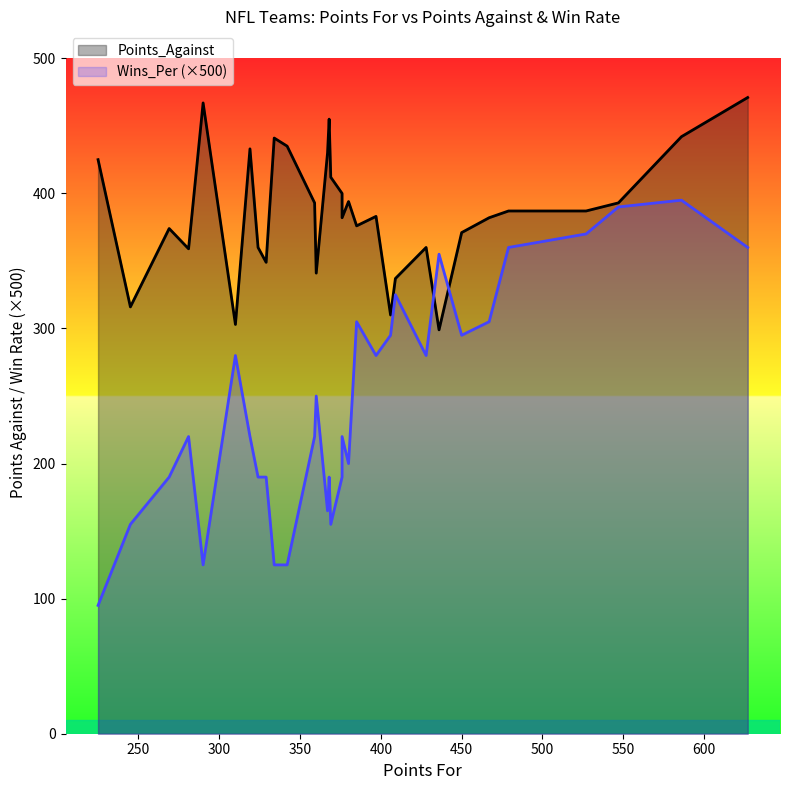

What is the difference between the maximum and minimum values in the Wins_Per series?

0.6